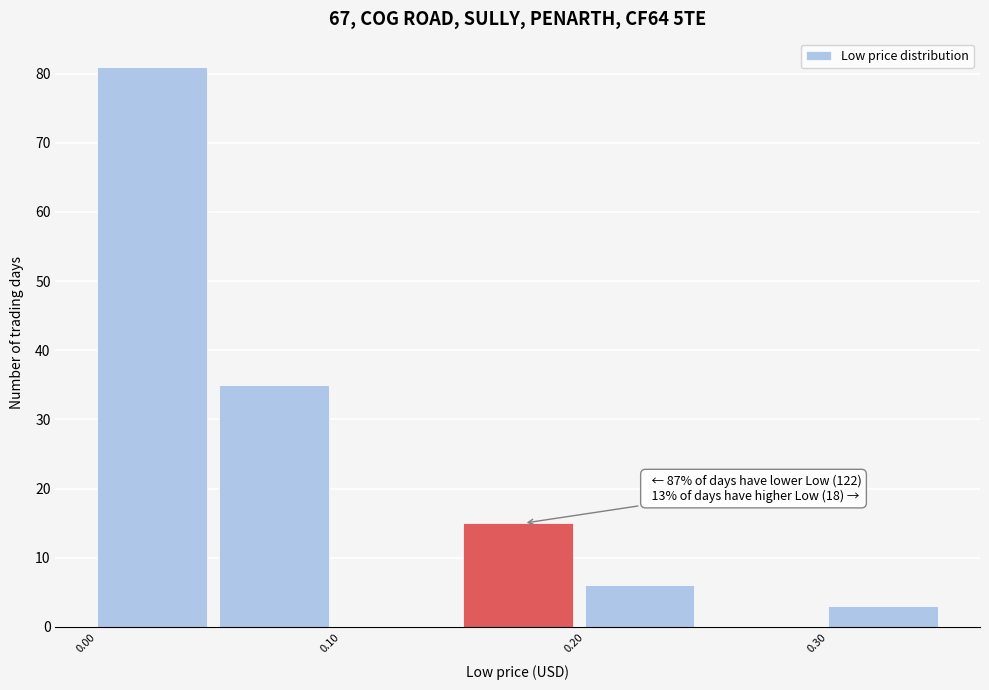

Which range on the x-axis has the tallest bar?

0.00 to 0.05